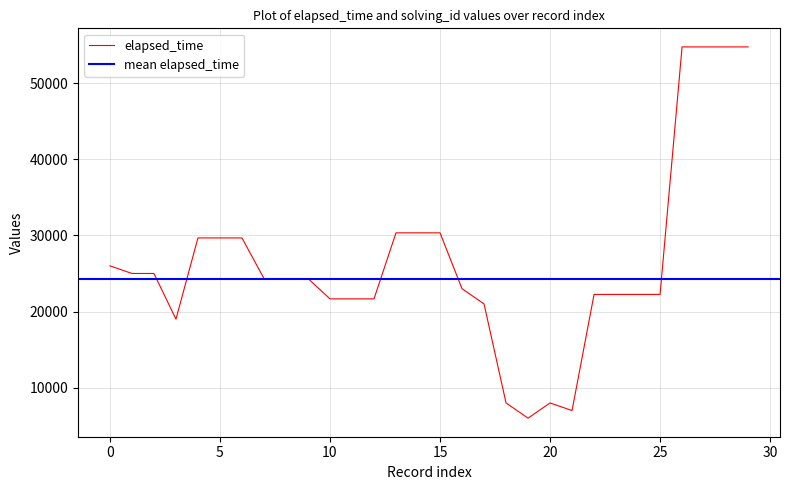

What is the value of the 22nd point from the left?

7000